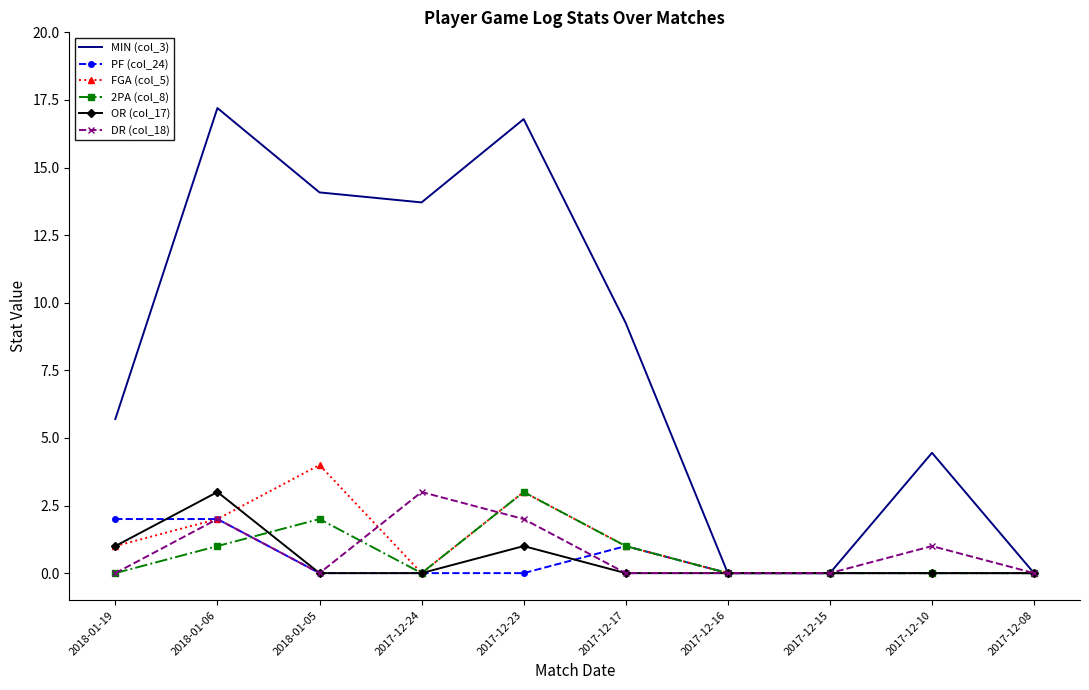

What is the sum of all OR (col_17) values?

5.0